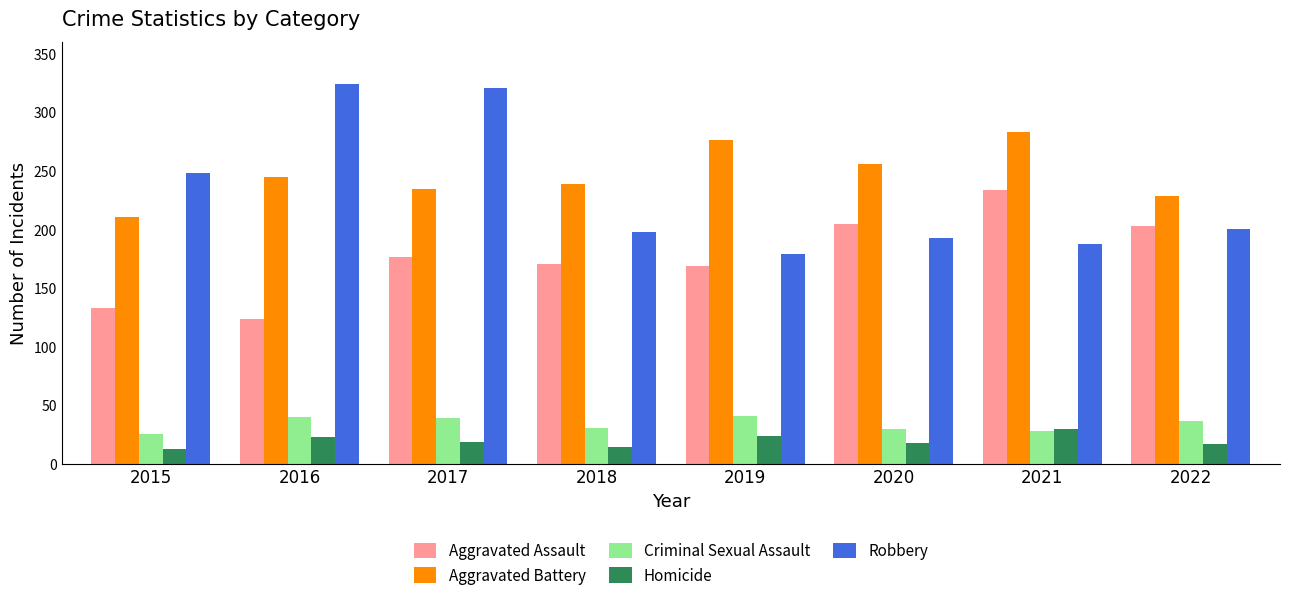

Is it true that Homicide equals 10 at 2016?

False